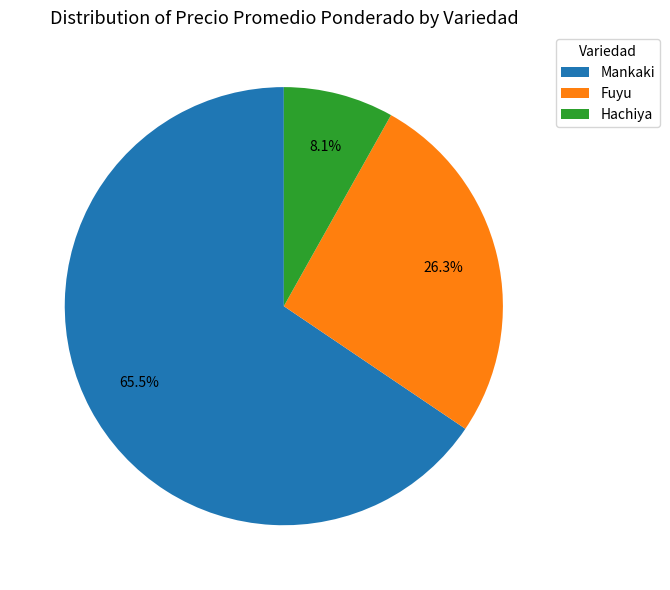

Do Mankaki and Fuyu together represent more than half of the pie?

Yes